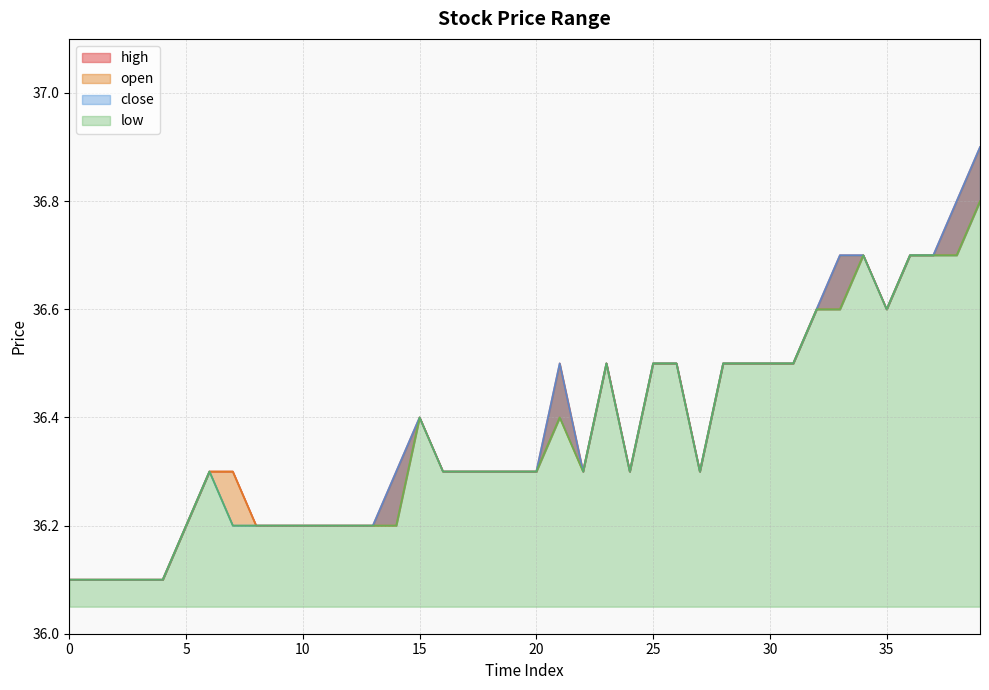

What is the approximate value of high at 0?

36.1